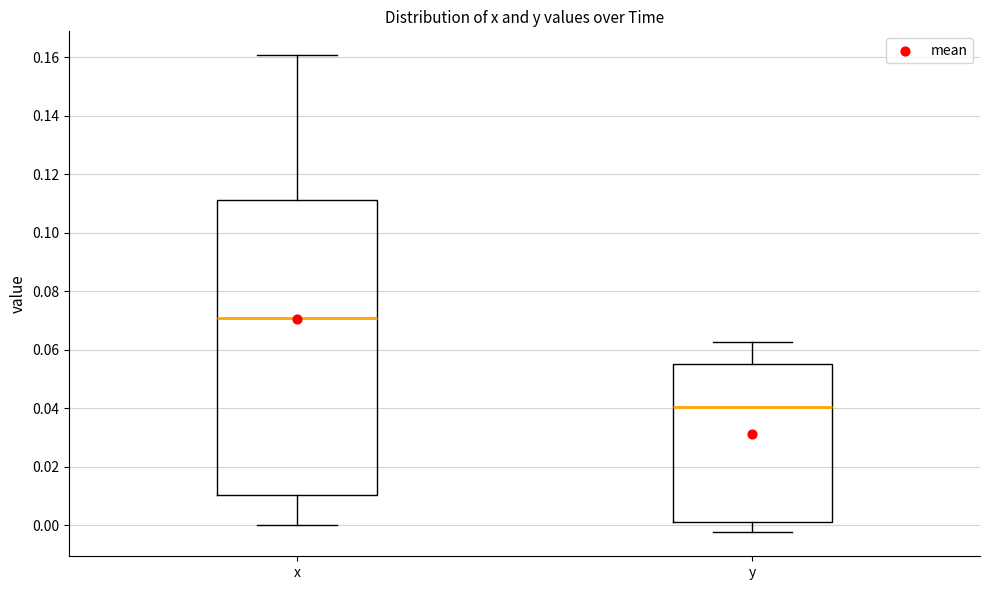

Comparing the boxes themselves (not the whiskers), which one is the tallest?

x